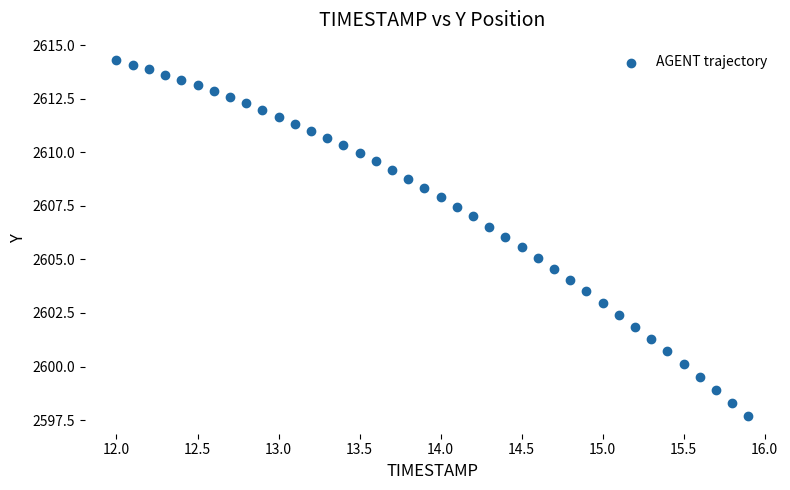

What is the range of X values (max minus min)?

3.9